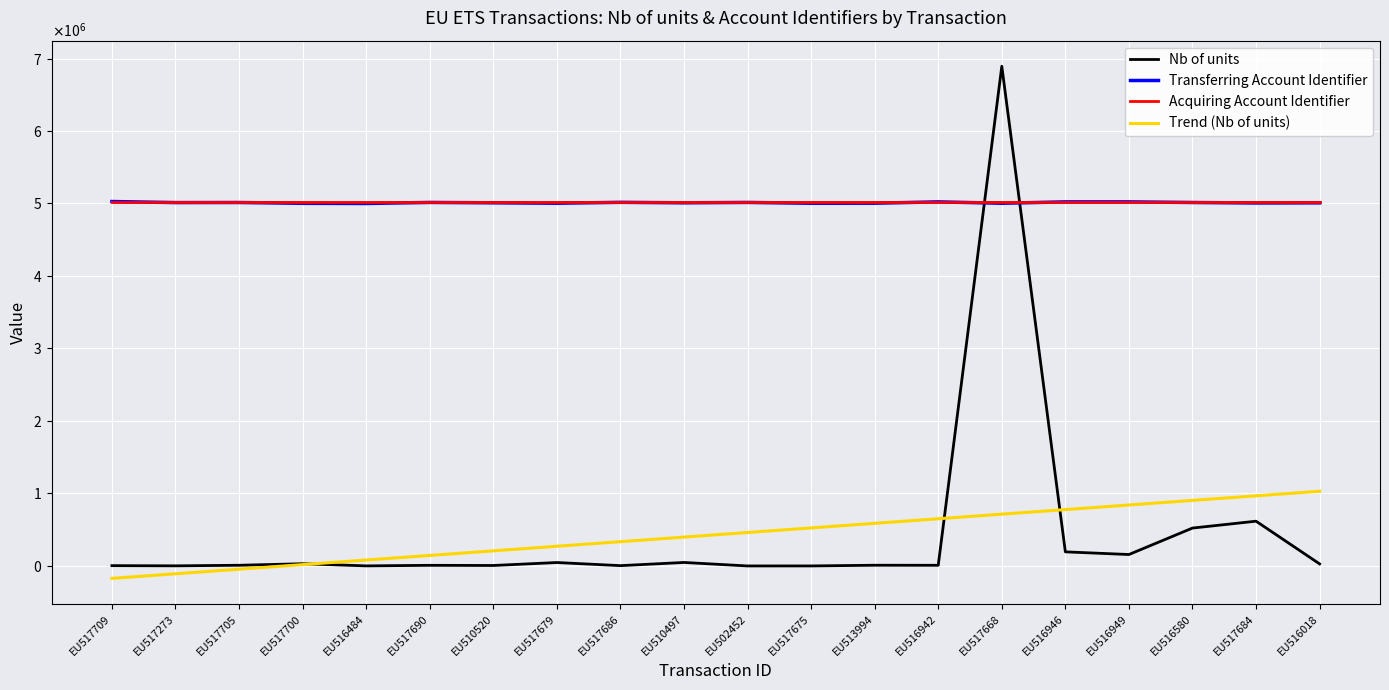

After their last crossing, which series has the higher values: Transferring Account Identifier or Acquiring Account Identifier?

Acquiring Account Identifier